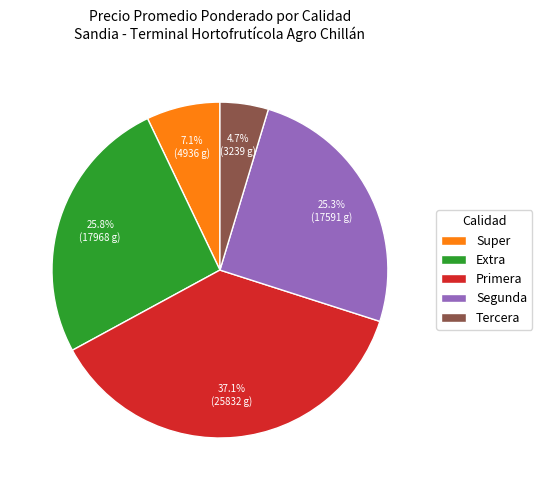

How many segments does this pie chart have?

5